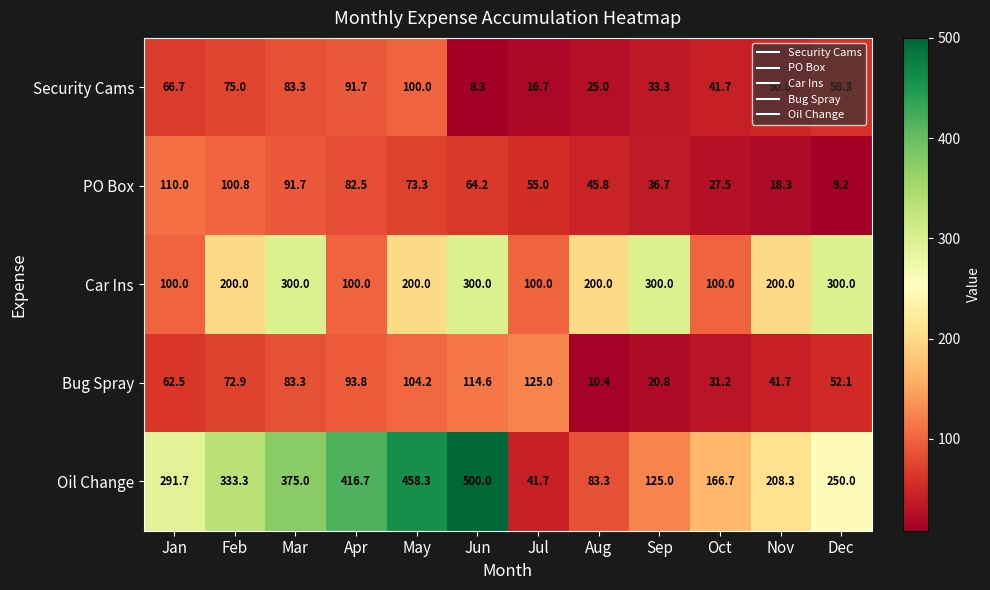

How many data points does each series have?

12